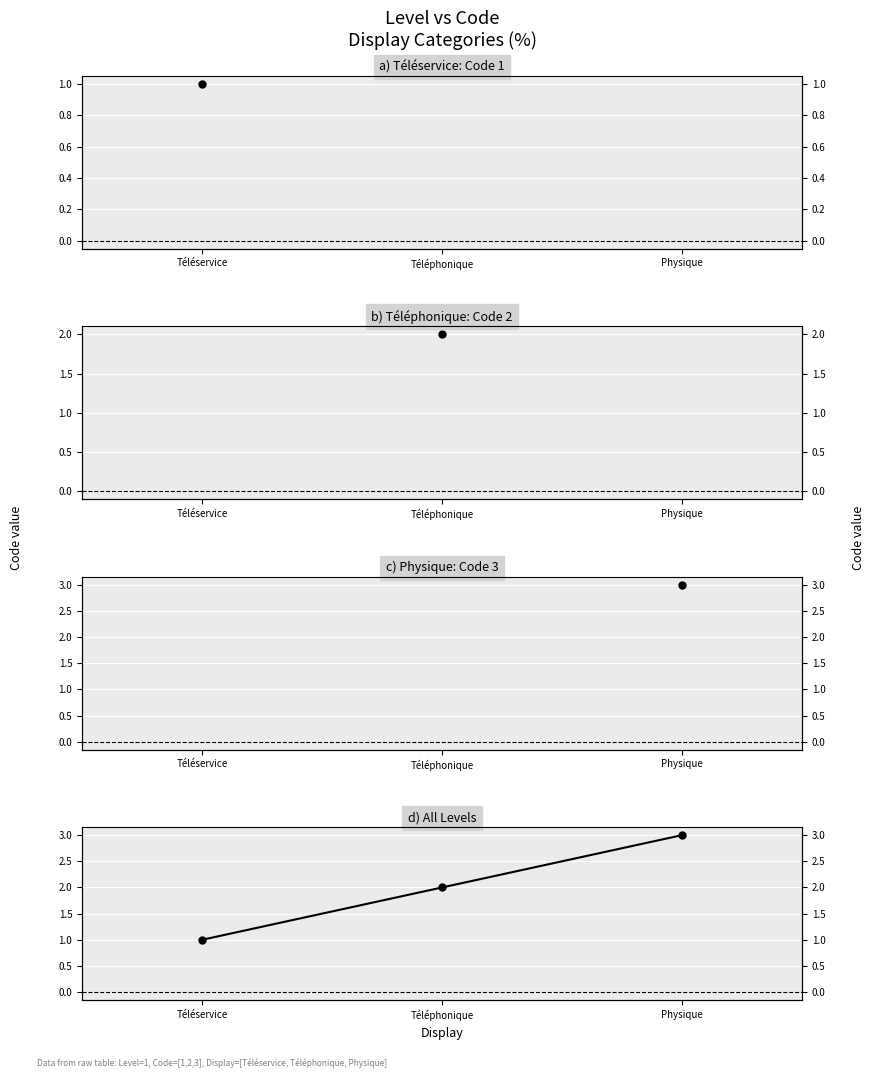

Where is the data nearest to the value 2?

Téléphonique